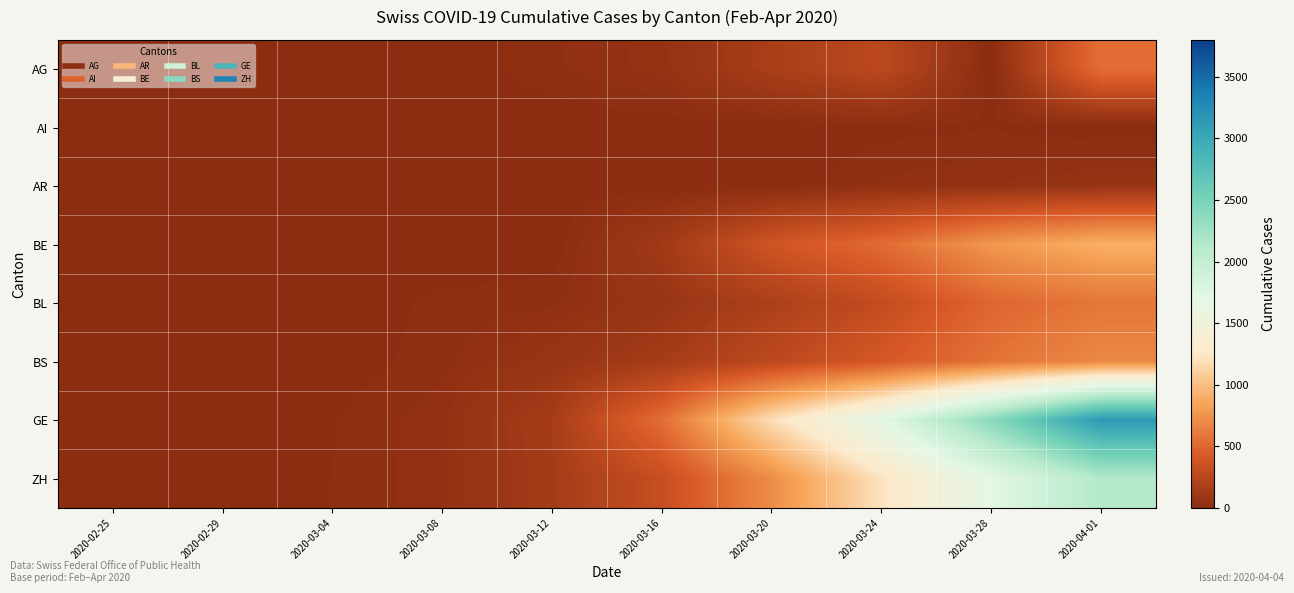

Reading left to right, what are all the values shown in this chart?

AG: 2020-02-25=0	2020-02-29=0	2020-03-04=7	2020-03-08=0	2020-03-12=27	2020-03-16=52	2020-03-20=168	2020-03-24=266	2020-03-28=0	2020-04-01=549
AI: 2020-02-25=0	2020-02-29=0	2020-03-04=0	2020-03-08=0	2020-03-12=0	2020-03-16=4	2020-03-20=0	2020-03-24=8	2020-03-28=13	2020-04-01=0
AR: 2020-02-25=0	2020-02-29=0	2020-03-04=0	2020-03-08=1	2020-03-12=5	2020-03-16=0	2020-03-20=0	2020-03-24=33	2020-03-28=45	2020-04-01=61
BE: 2020-02-25=0	2020-02-29=1	2020-03-04=6	2020-03-08=0	2020-03-12=0	2020-03-16=123	2020-03-20=377	2020-03-24=532	2020-03-28=767	2020-04-01=909
BL: 2020-02-25=0	2020-02-29=2	2020-03-04=2	2020-03-08=19	2020-03-12=26	2020-03-16=76	2020-03-20=184	2020-03-24=306	2020-03-28=502	2020-04-01=588
BS: 2020-02-25=0	2020-02-29=1	2020-03-04=3	2020-03-08=24	2020-03-12=73	2020-03-16=143	2020-03-20=270	2020-03-24=410	2020-03-28=569	2020-04-01=687
GE: 2020-02-25=0	2020-02-29=8	2020-03-04=14	2020-03-08=40	2020-03-12=150	2020-03-16=544	2020-03-20=1194	2020-03-24=1699	2020-03-28=2393	2020-04-01=3137
ZH: 2020-02-25=0	2020-02-29=6	2020-03-04=15	2020-03-08=40	2020-03-12=140	2020-03-16=326	2020-03-20=711	2020-03-24=1221	2020-03-28=1701	2020-04-01=2136